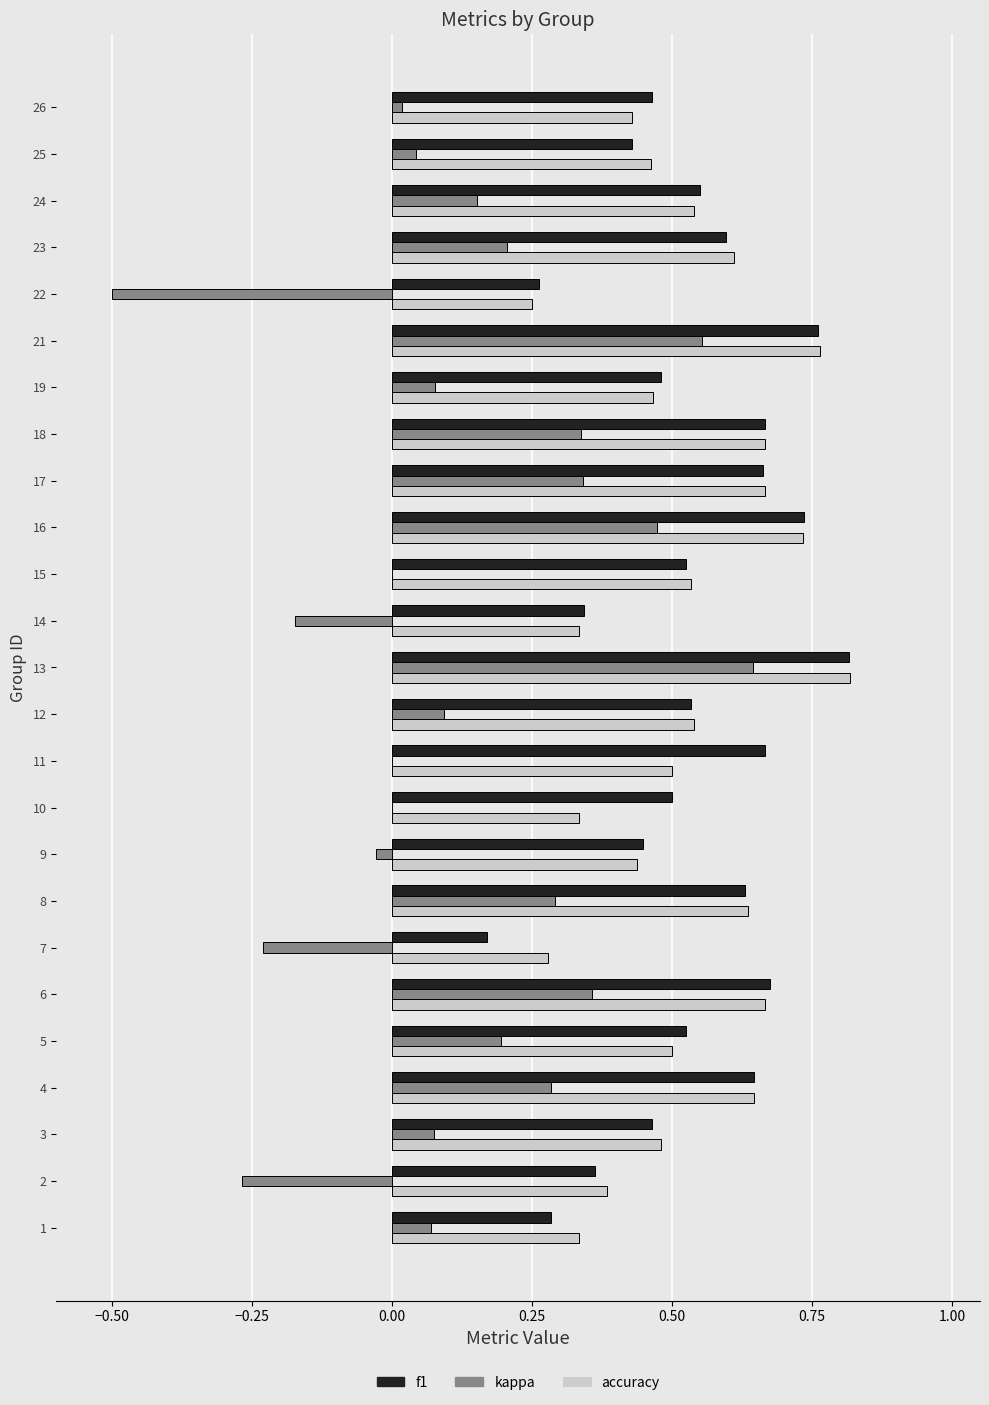

What is the total value across all series at 23?

1.4